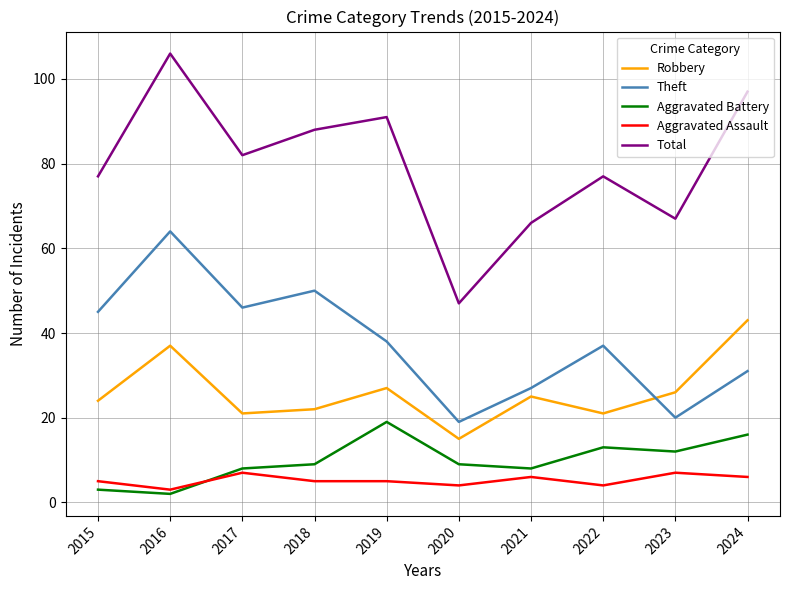

What is the sum of the Aggravated Assault values at 2017 and 2024?

13